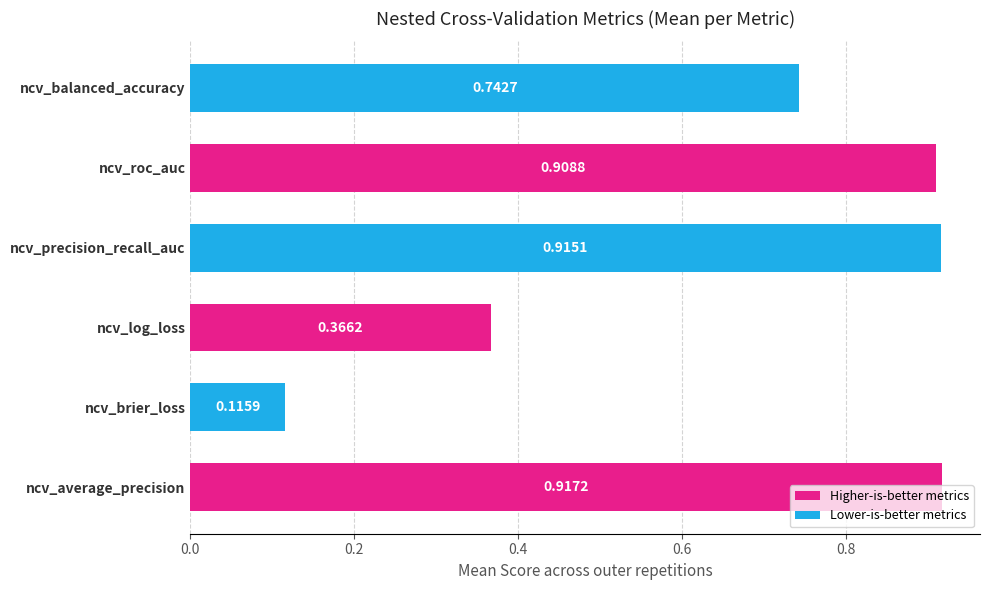

Which category has the lowest value across all series?

ncv_brier_loss